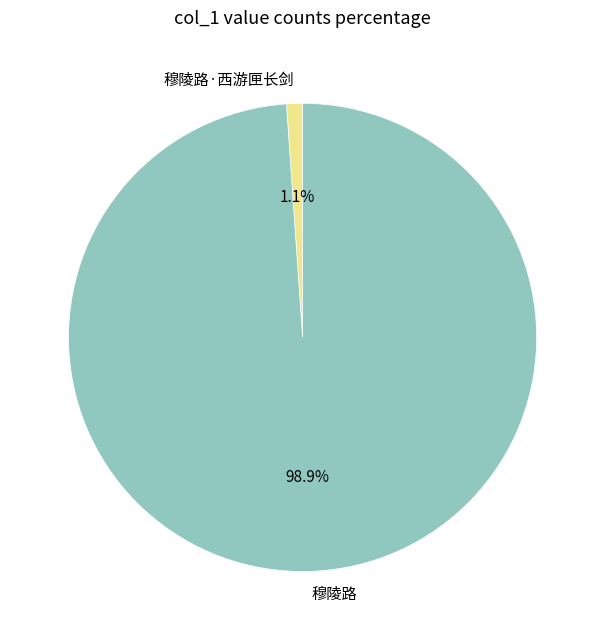

What is the majority slice?

穆陵路